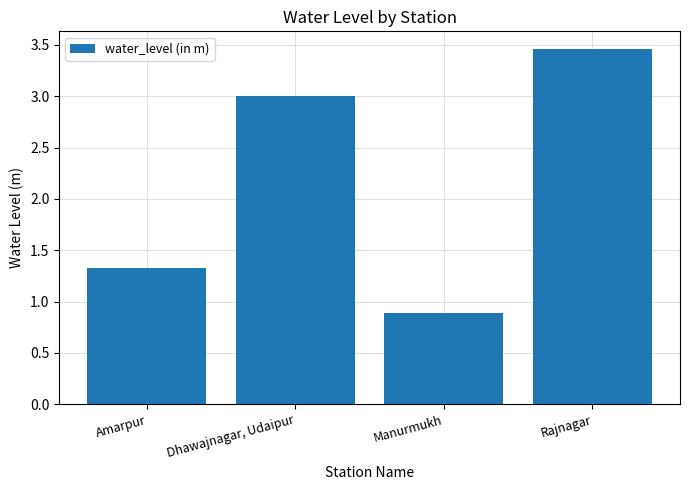

At which category does the chart reach its peak across all series?

Rajnagar